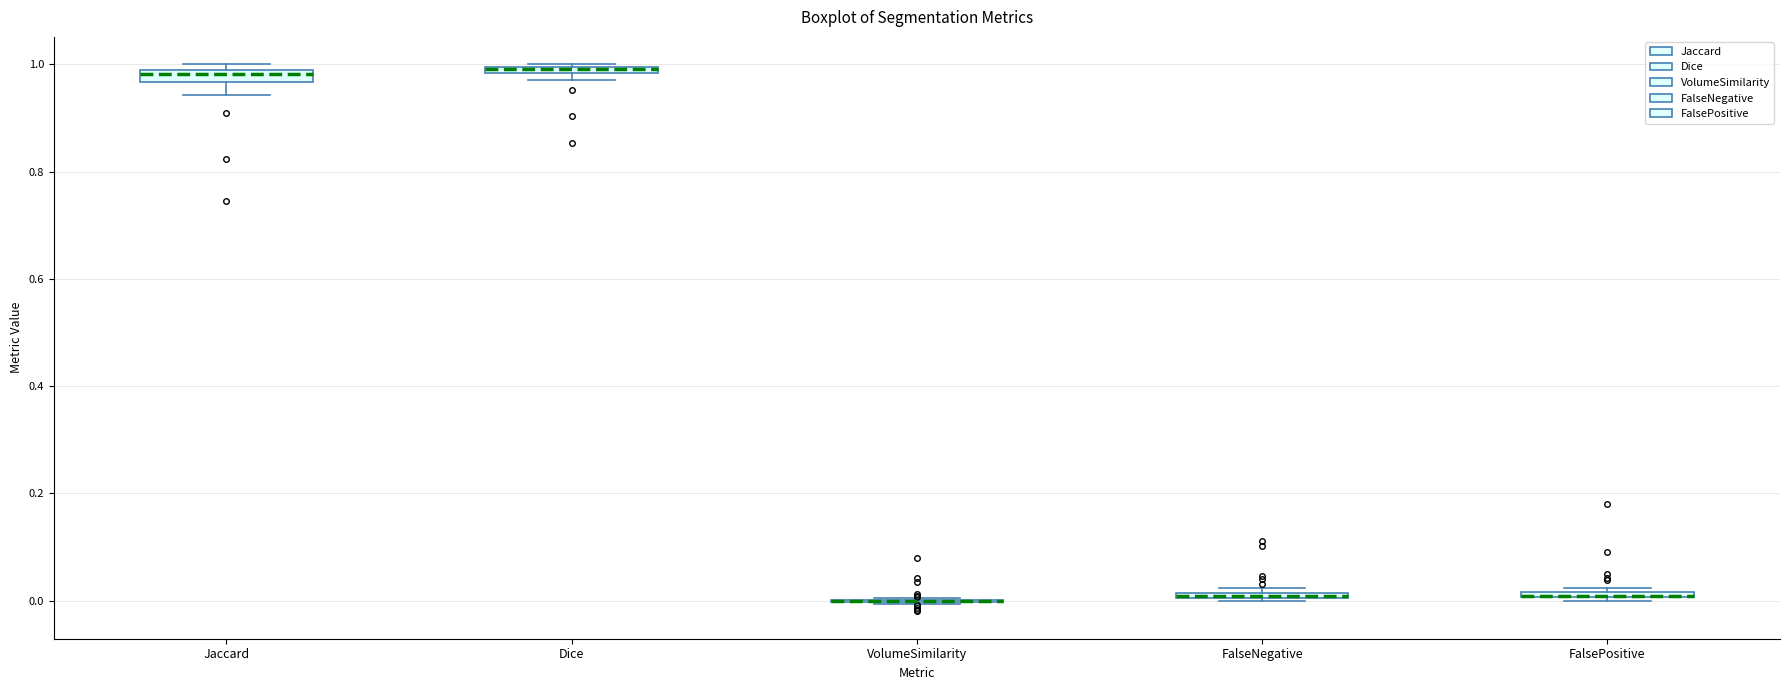

Where is the upper edge of the box for FalseNegative on the y-axis? The values are not printed on the chart, so give them approximately, as read against the axis.

0.02